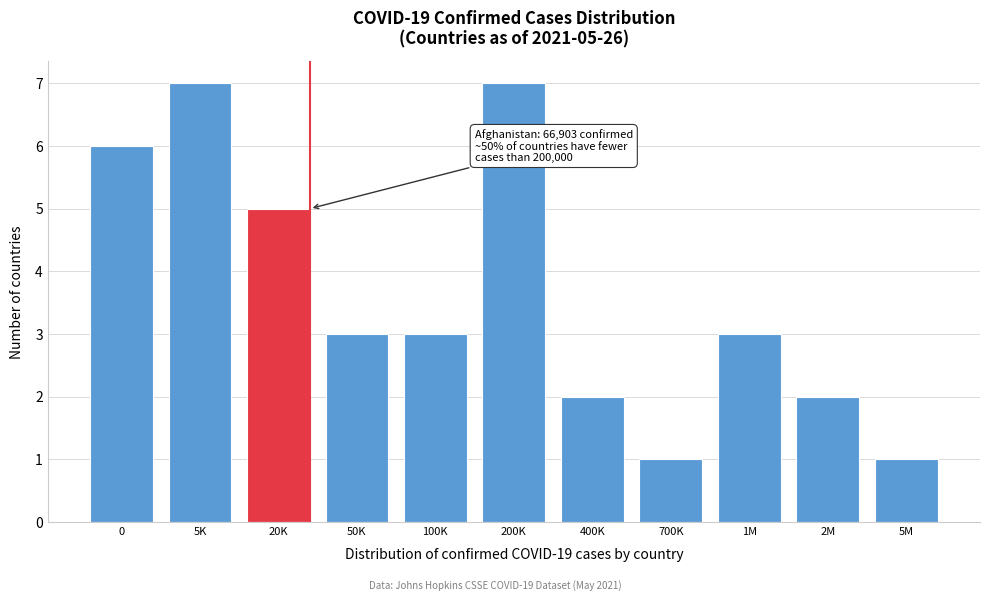

Reading right to left, transcribe all the data shown in this chart.

5M=1	2M=2	1M=3	700K=1	400K=2	200K=7	100K=3	50K=3	20K=5	5K=7	0=6